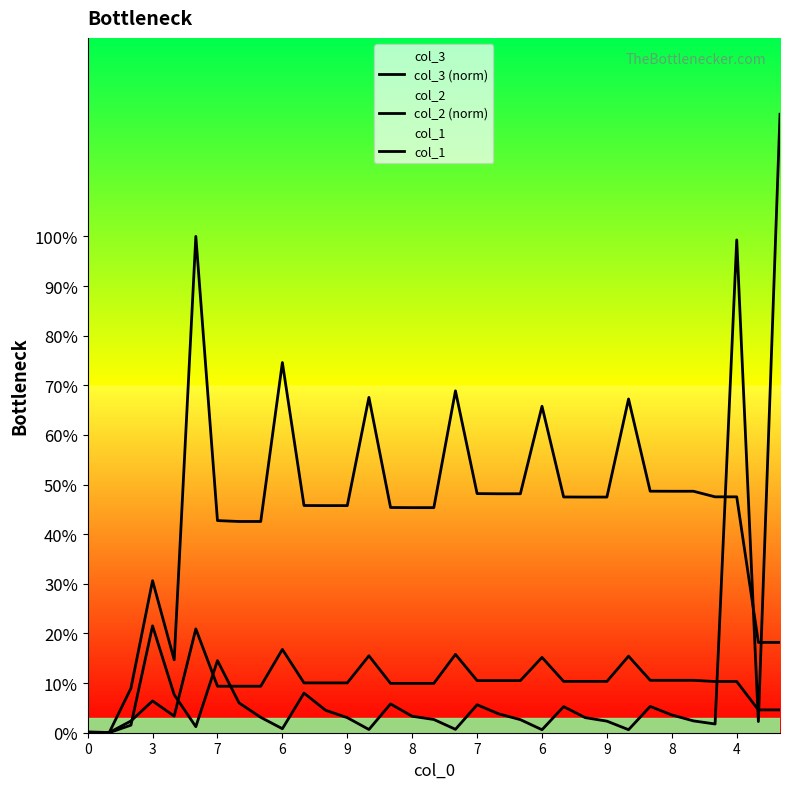

Which label corresponds to the largest value in the chart?

32